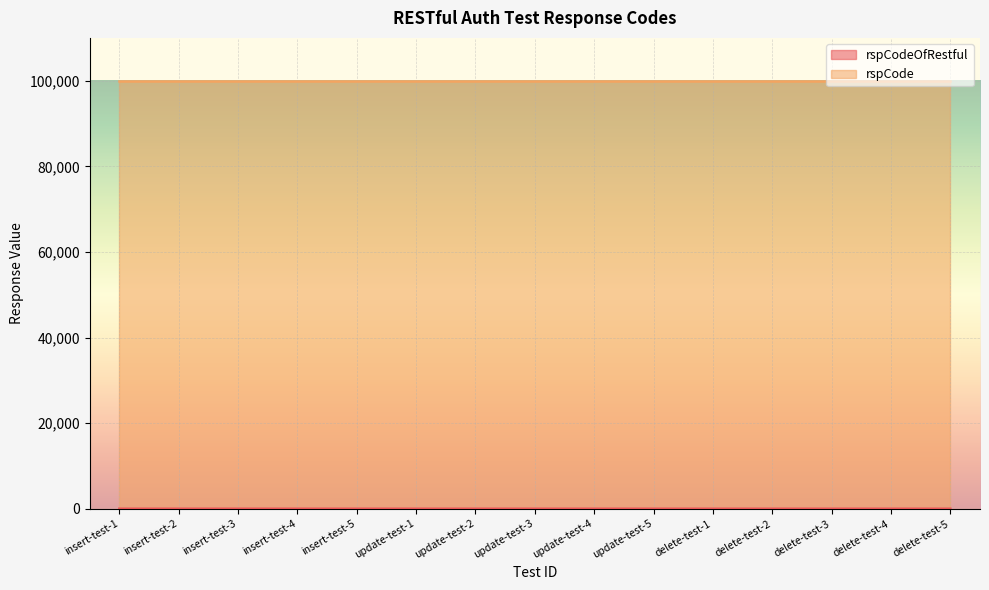

Which has a higher value, update-test-3 or insert-test-4?

update-test-3